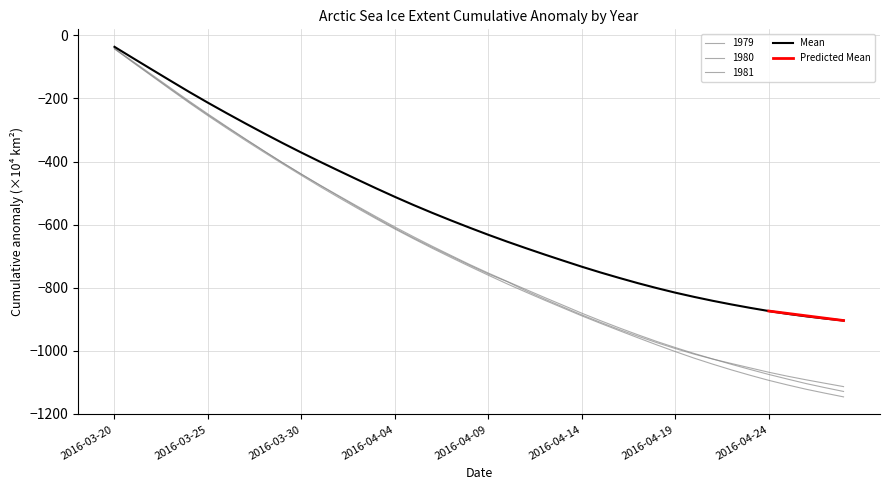

How many data points does each series have?

40